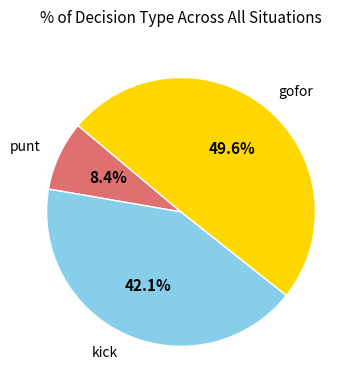

To the nearest percent, what is the average slice percentage?

33%